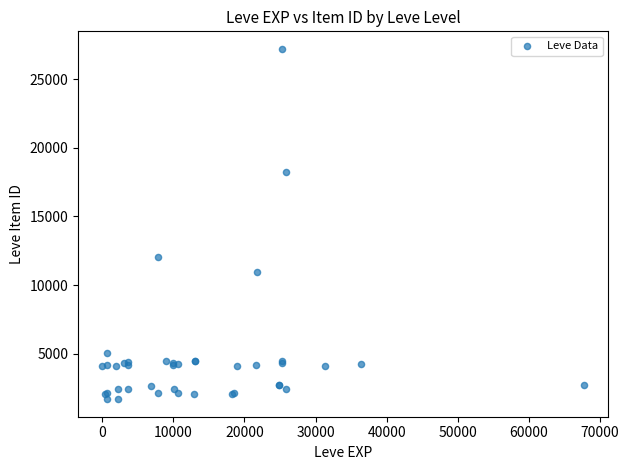

What Y value in the scatter plot is closest to 14448?

12018